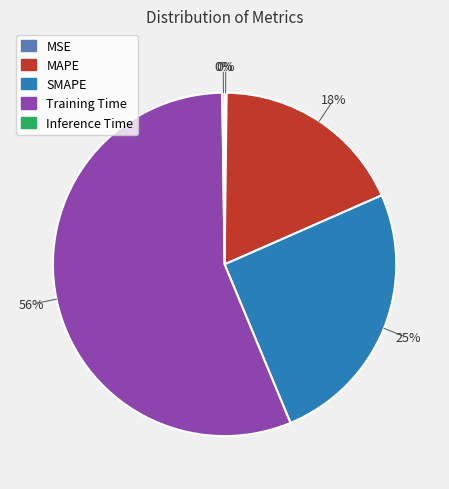

What percentage is the MAPE slice, to the nearest percent?

18%